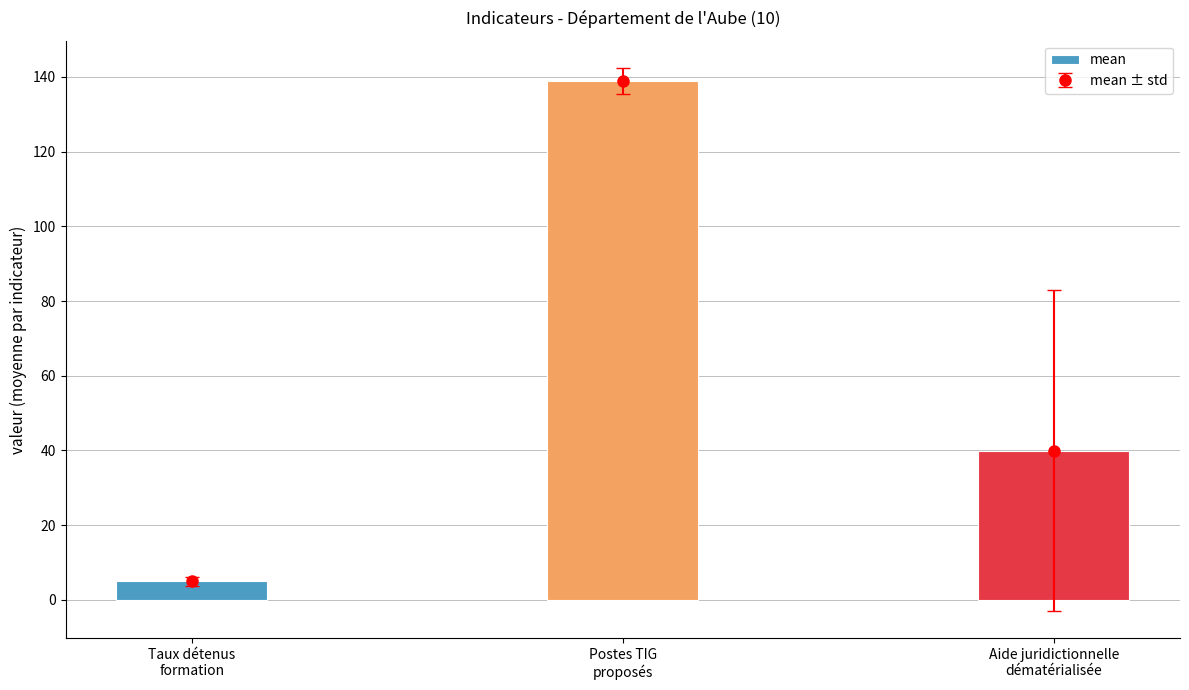

Reading left to right, what are all the values shown in this chart?

5.0	138.8	40.0